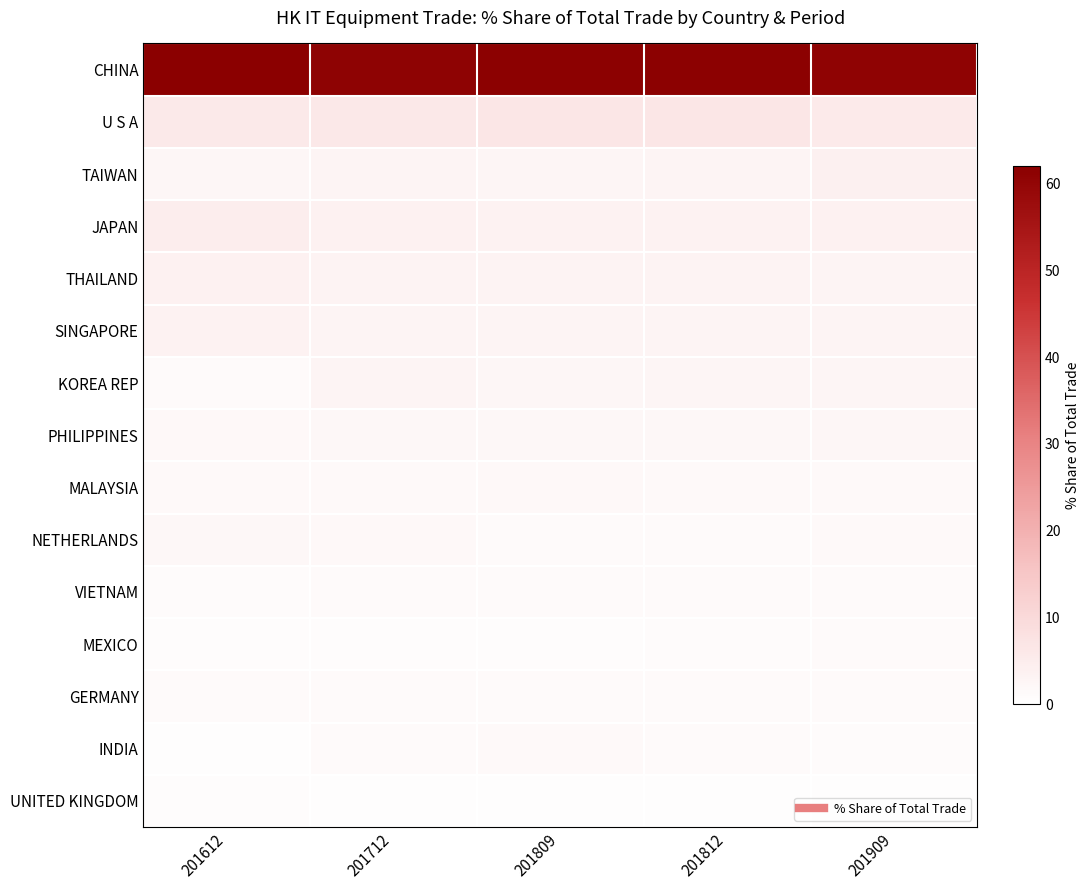

At which category is the sum across all series the highest?

201612